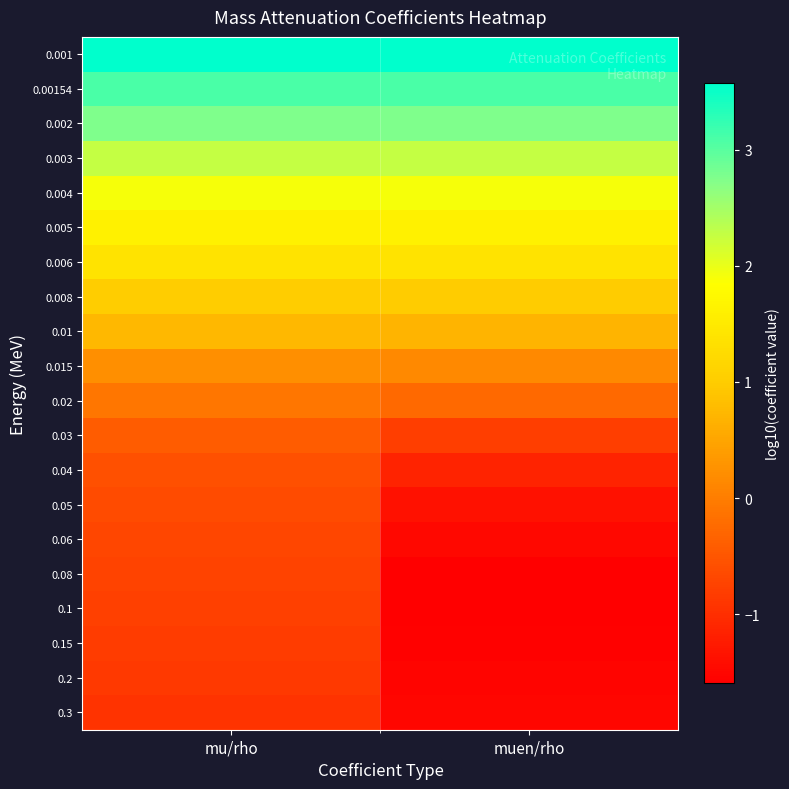

At how many categories does at least one series exceed 2?

2